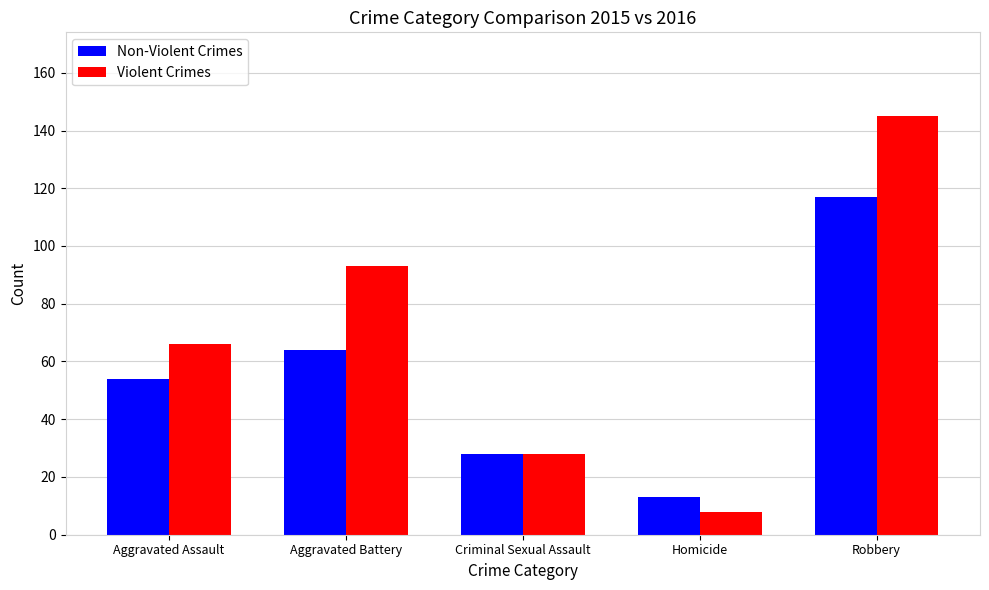

What is the difference between the maximum and minimum values in the Violent Crimes series?

137